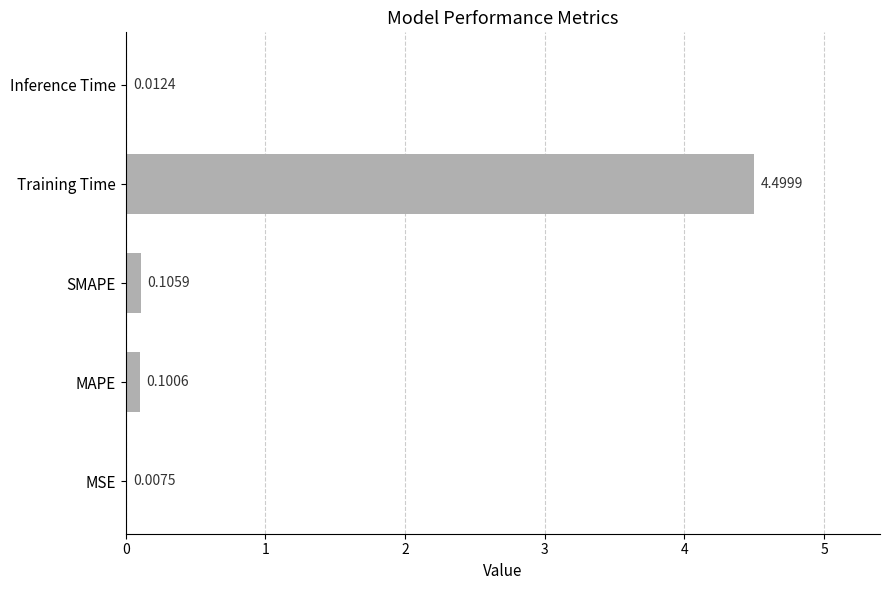

Does the chart contain stacked bars?

No